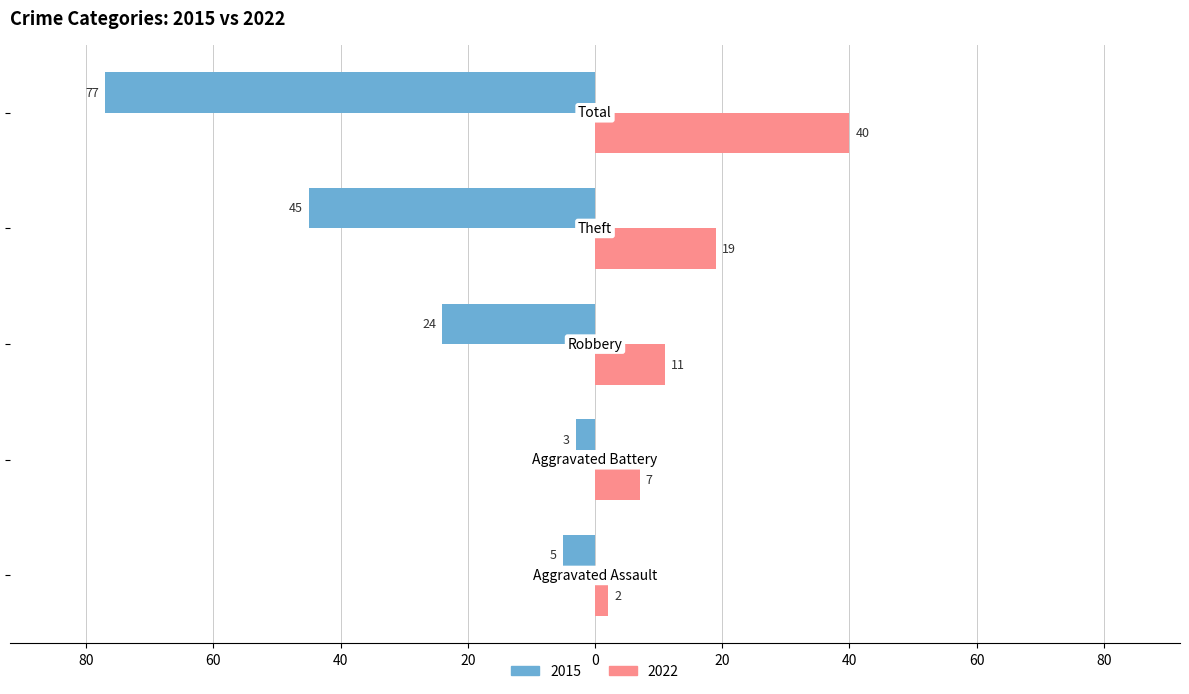

What are all the series names shown in the legend?

2015, 2022